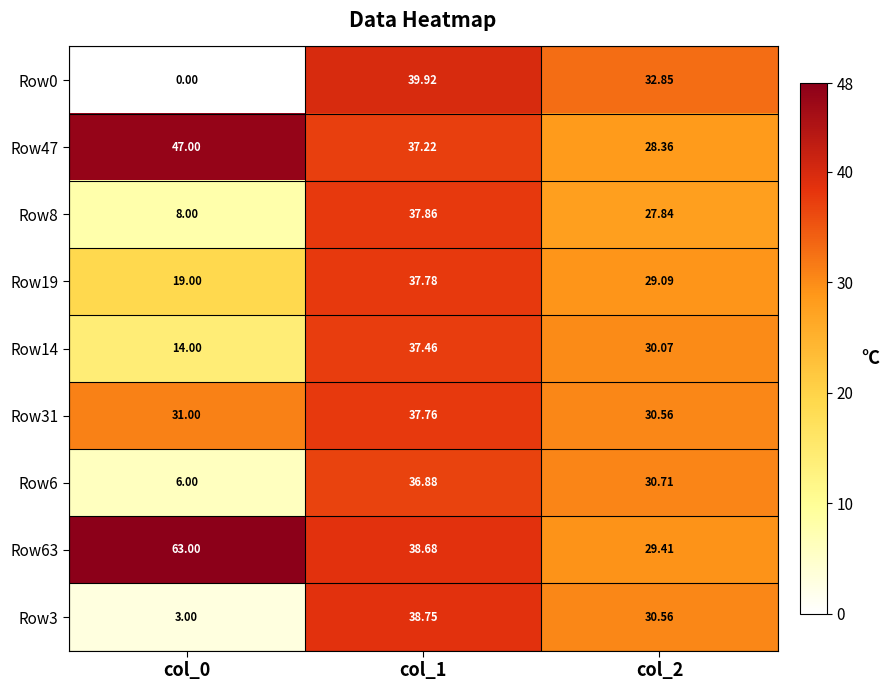

Is the value of Row0 at col_1 greater than the value of Row8 at col_0?

Yes